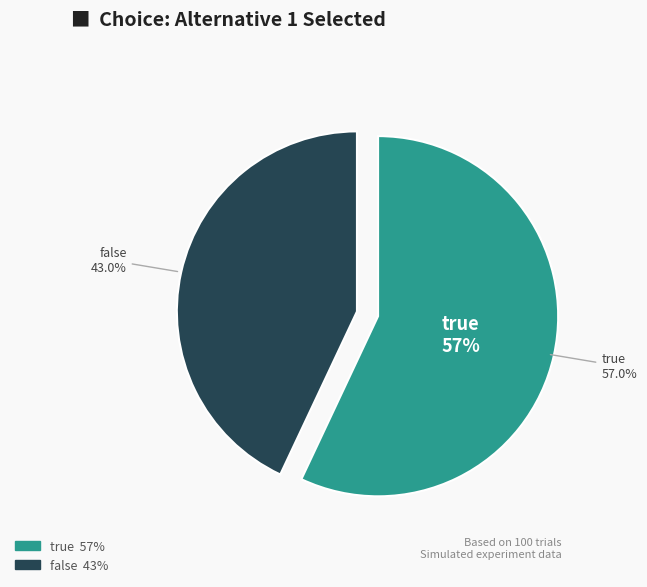

Does true account for over 50% of the chart?

Yes